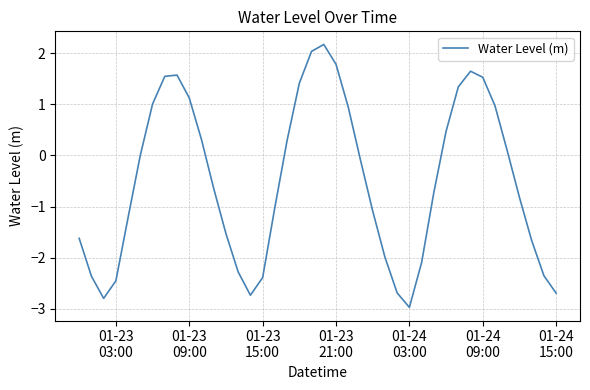

What is the maximum value shown in the chart?

2.2